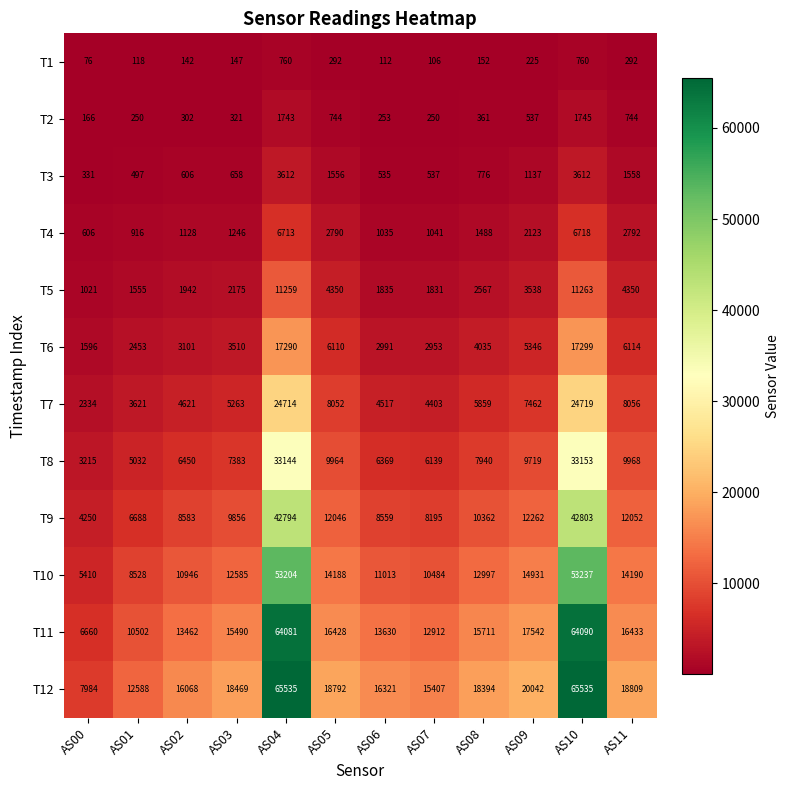

The T4 series shows 2790 at AS05. True or false?

True